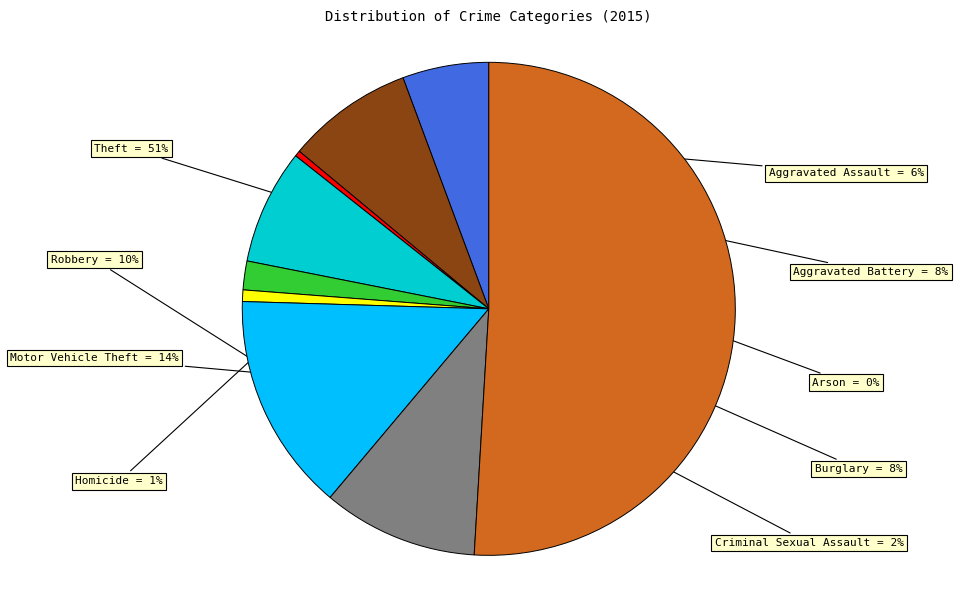

How many slices are in this pie chart?

9